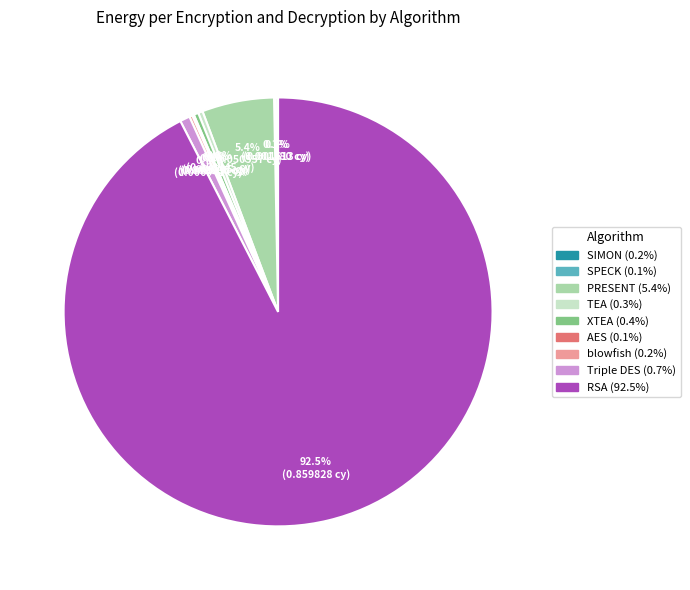

Which has a higher value, RSA or XTEA?

RSA